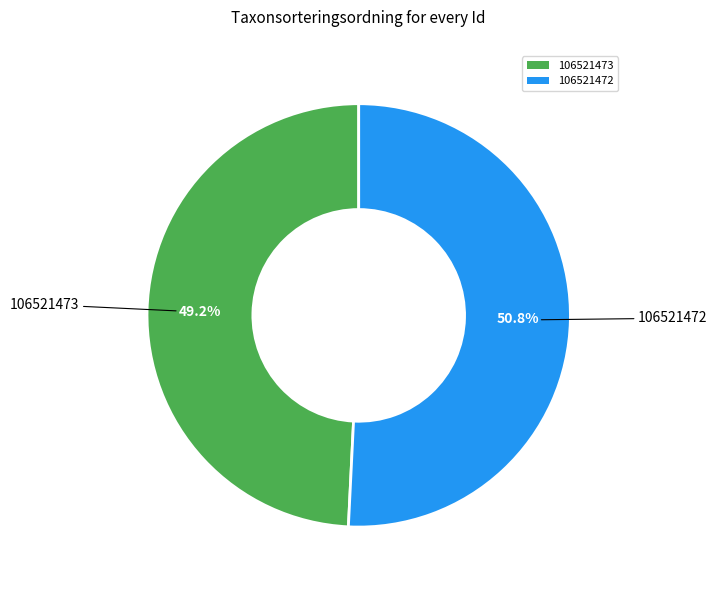

Does 106521472 represent more than half of the total?

Yes